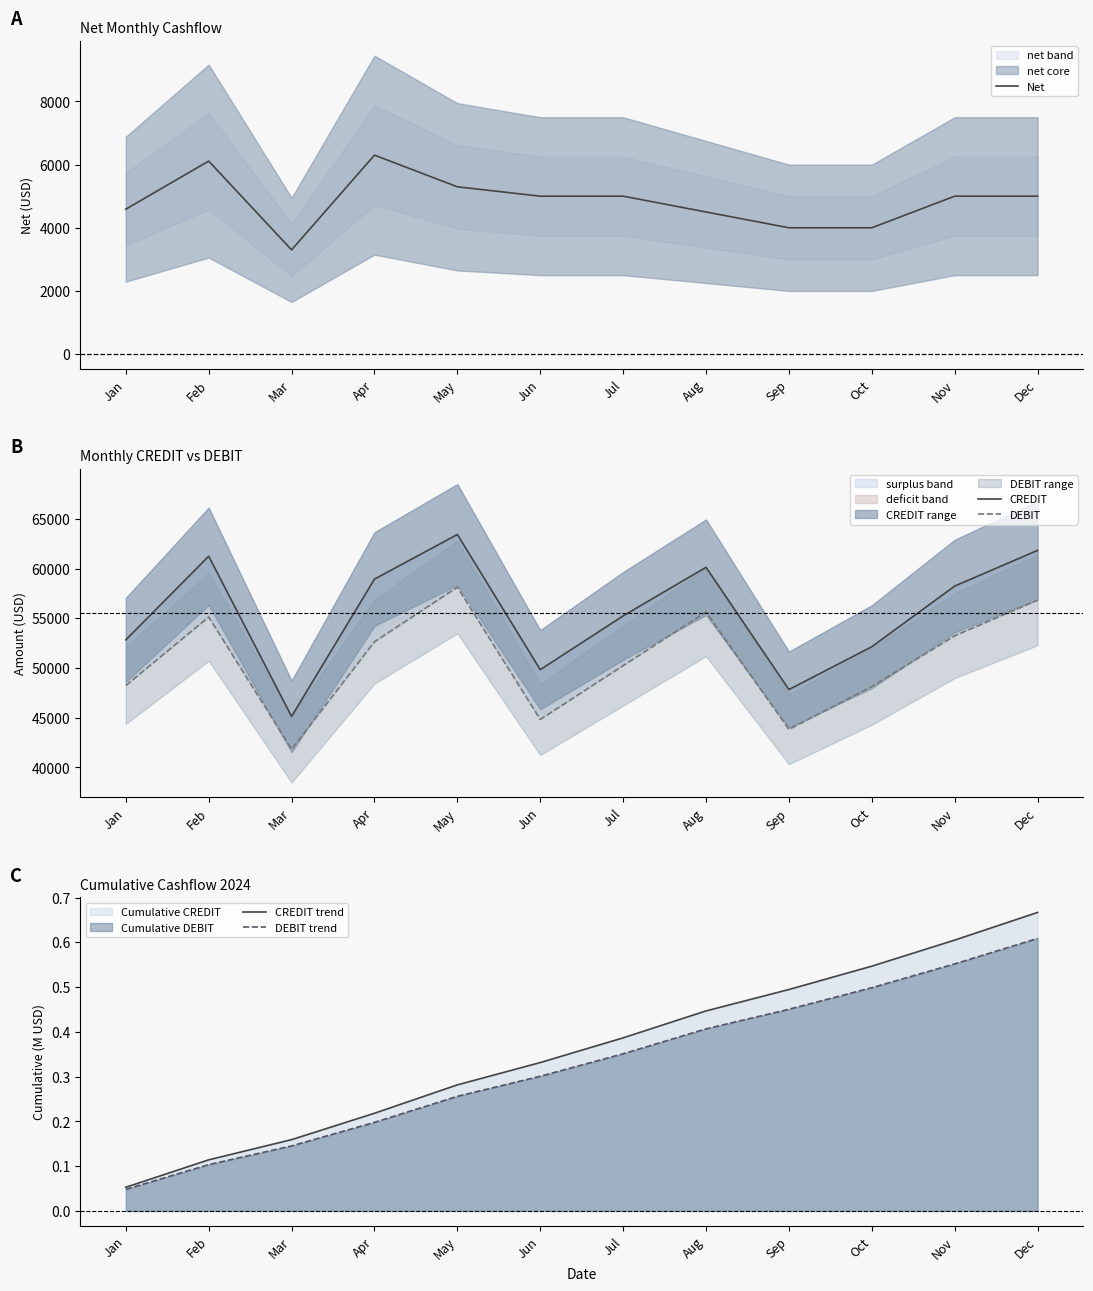

True or false: DEBIT trend and CREDIT intersect in this chart.

False